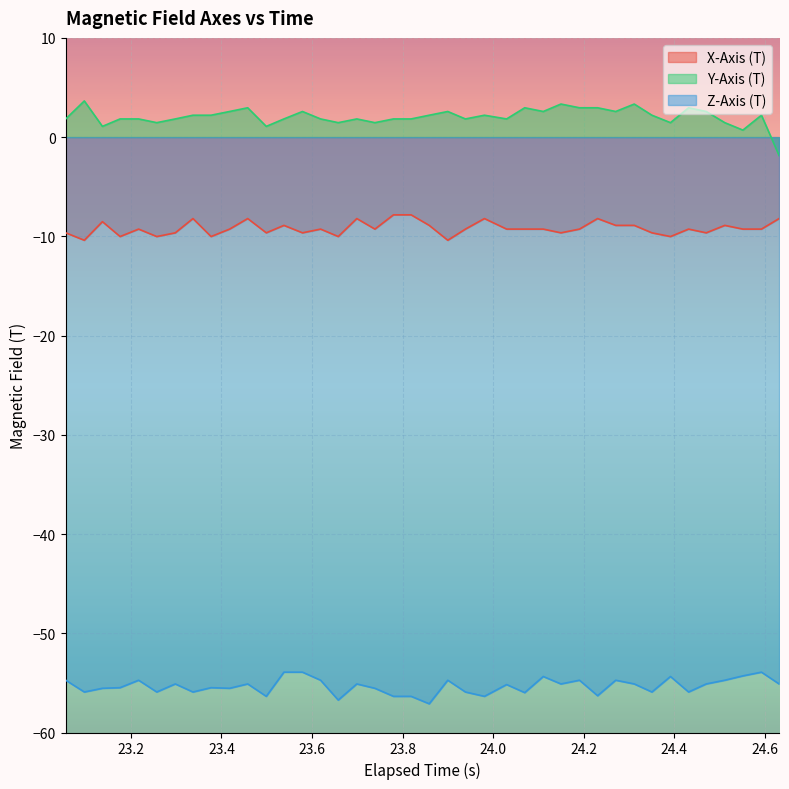

List the series in order of their overall mean, highest first.

Y-Axis (T), X-Axis (T), Z-Axis (T)